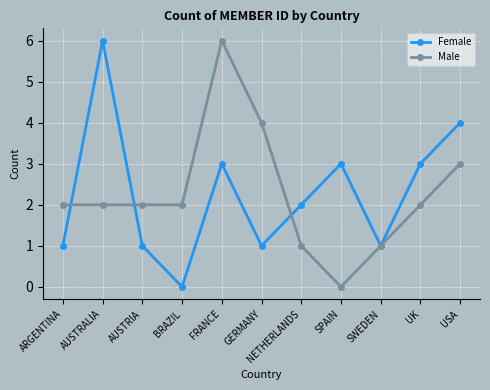

True or false: Male and Female cross at least once.

True